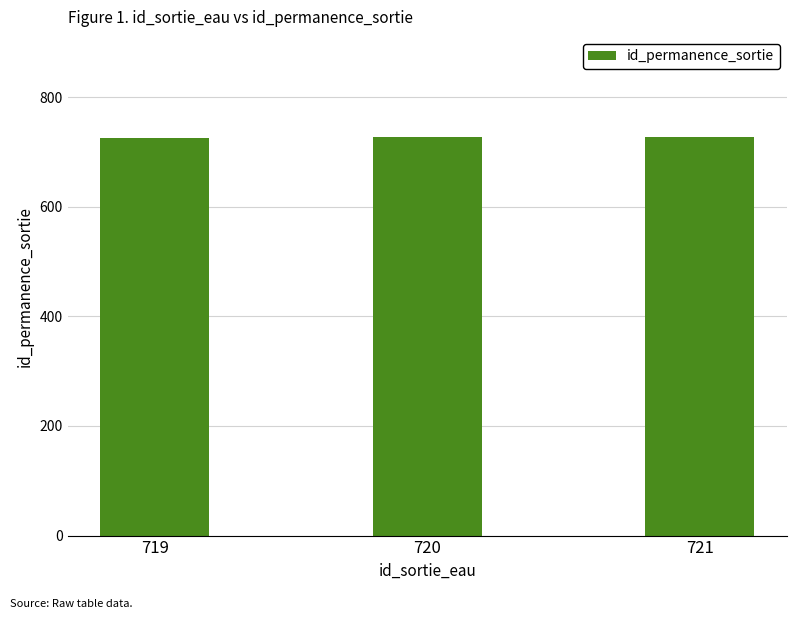

What is the value of the 1st bar from the left?

726